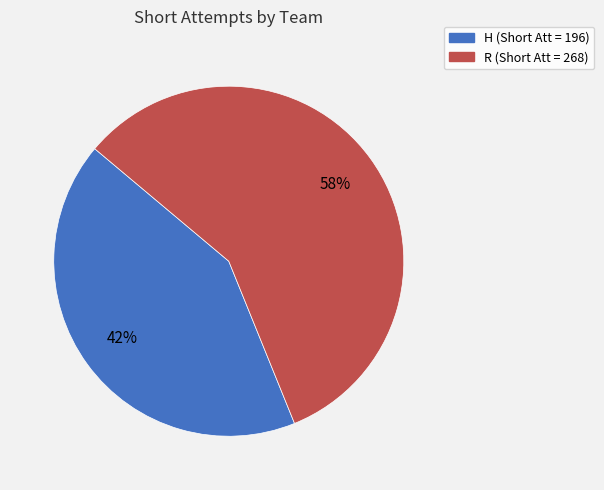

To the nearest percent, what is the combined percentage of R and H?

100%